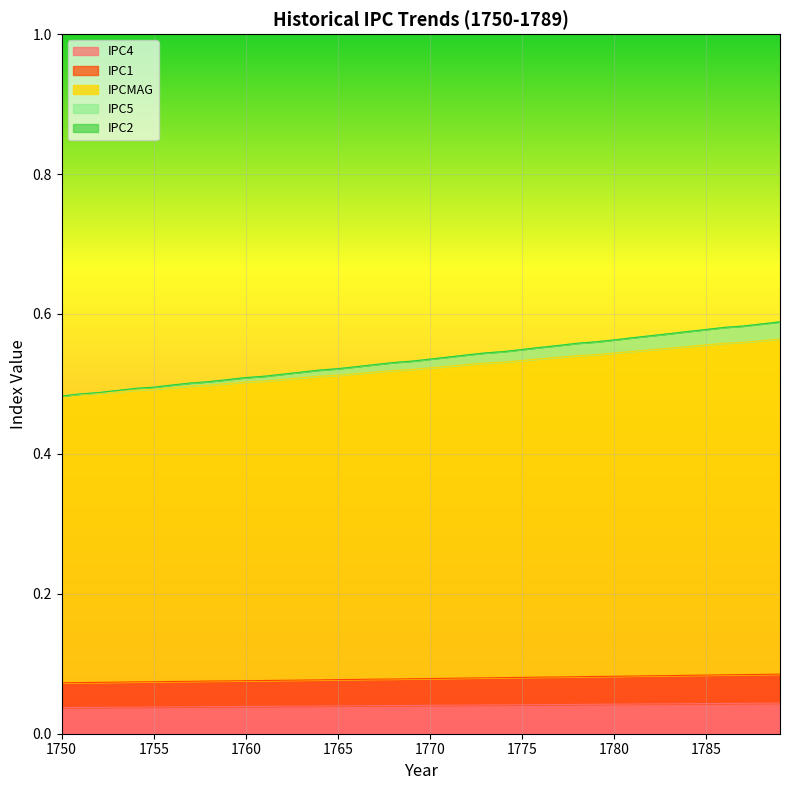

The value of IPC1 at 1763 is 0.1. True or false?

True